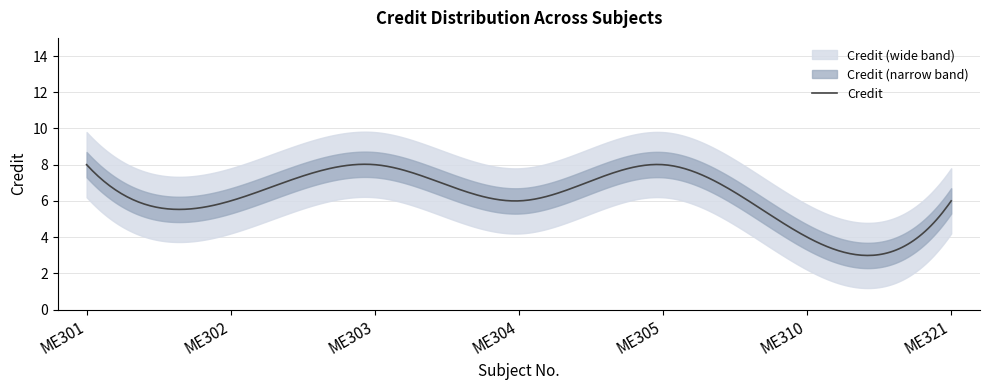

Reading left to right, extract all data points from this chart.

ME301=8	ME302=6	ME303=8	ME304=6	ME305=8	ME310=4	ME321=6